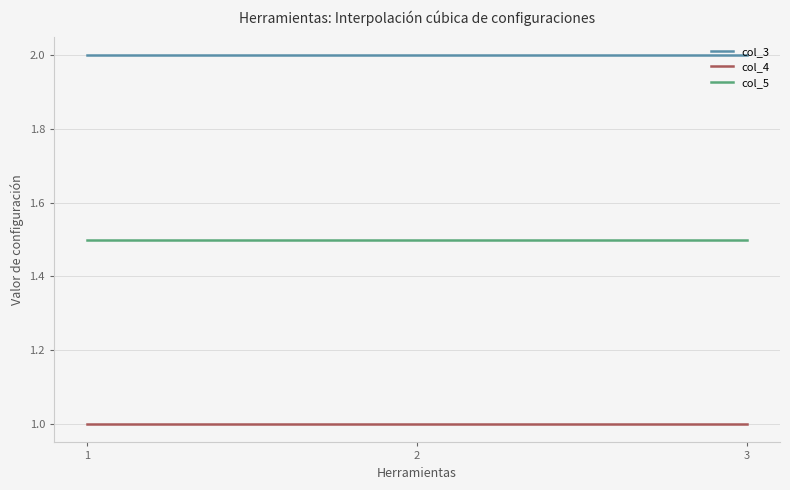

Which series has the largest total across all categories?

col_3